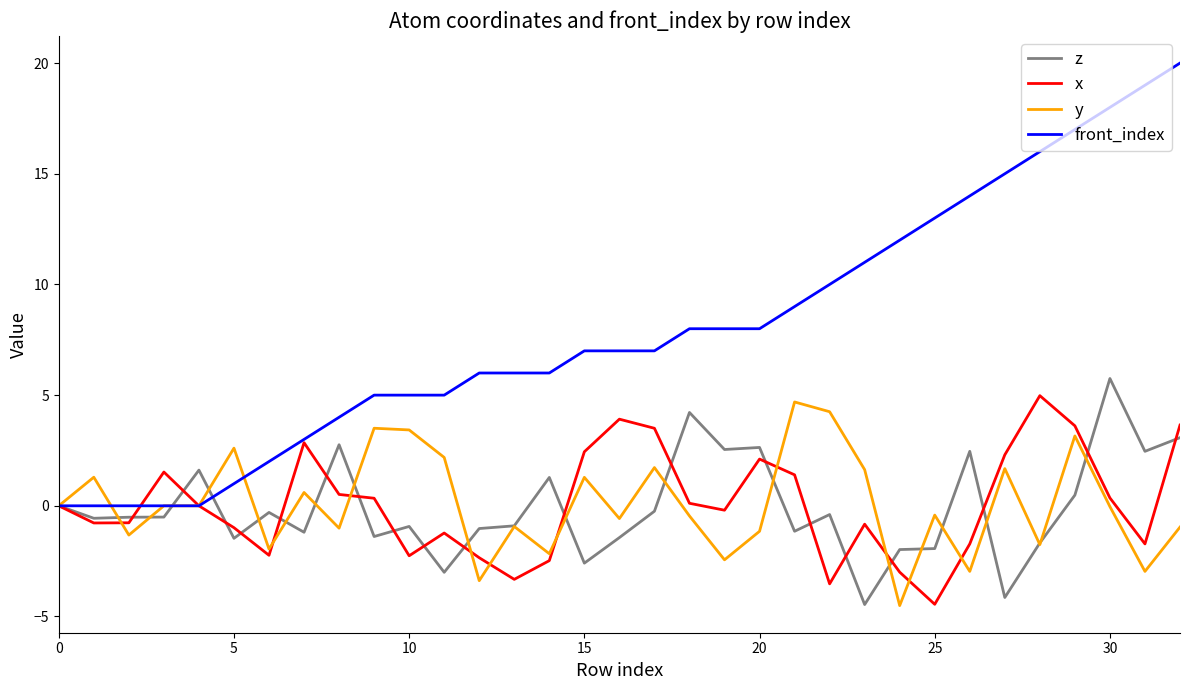

Which series has the largest range (max minus min)?

front_index